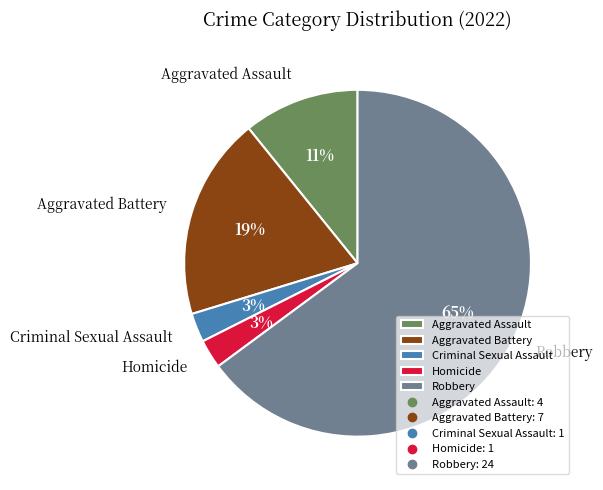

What percentage is the Criminal Sexual Assault slice, to the nearest percent?

3%